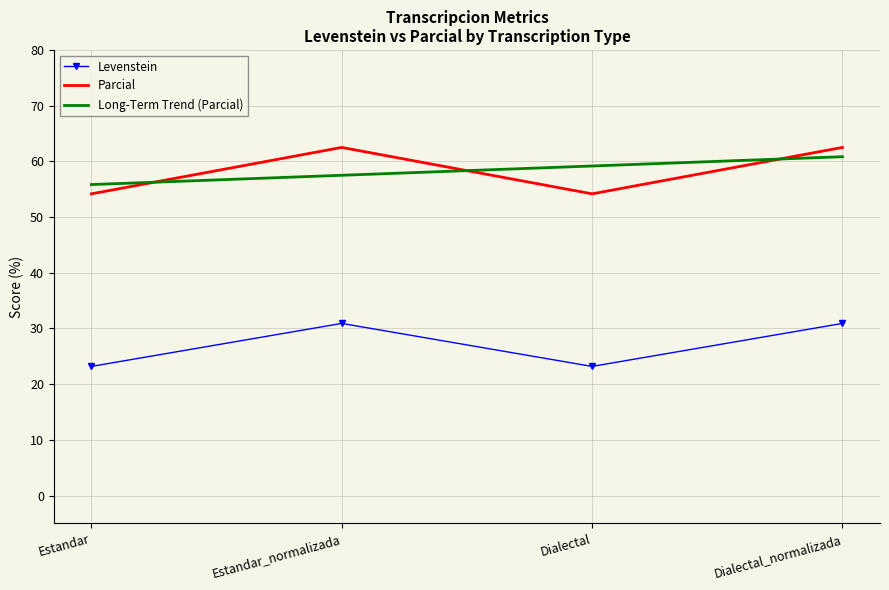

What is the difference between the Long-Term Trend (Parcial) values at Dialectal_normalizada and Estandar?

5.0